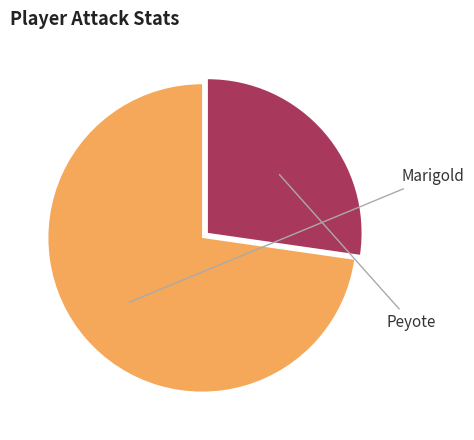

Is there a majority slice in this chart?

Yes